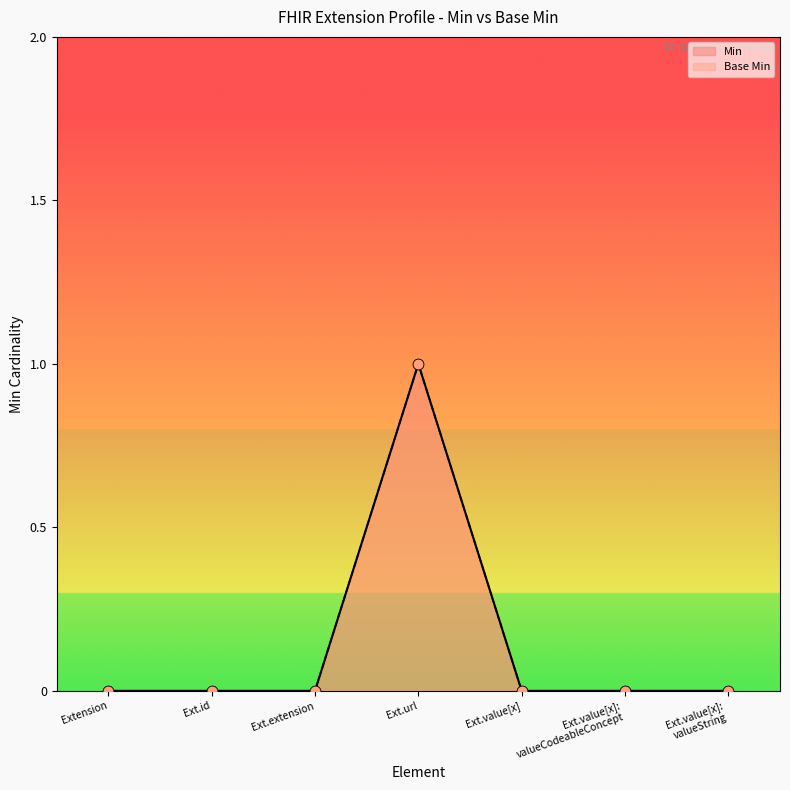

What are all the series names shown in the legend?

Min, Base Min